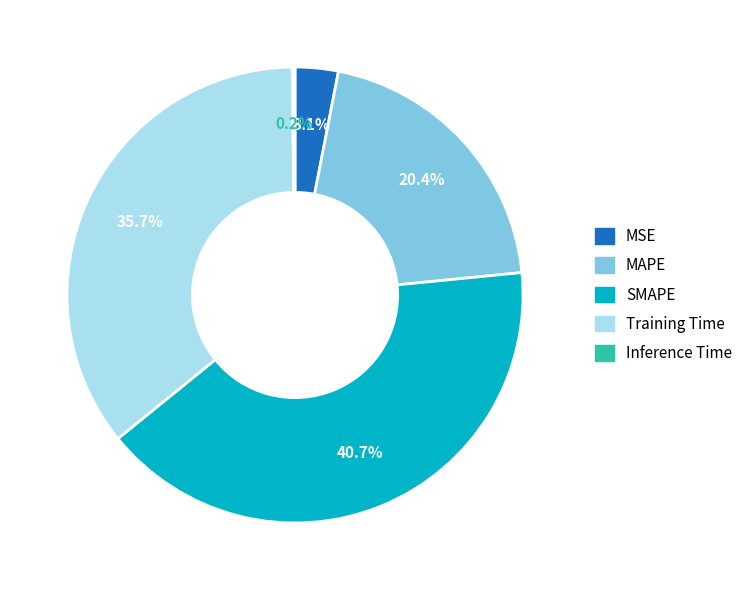

What portion of the pie excludes MAPE?

79.6%